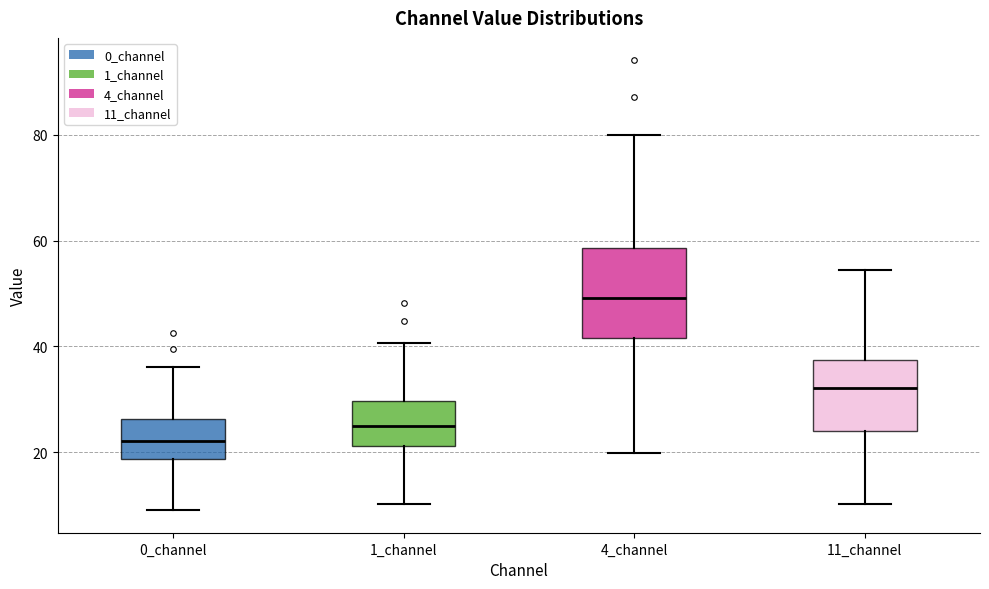

Reading left to right, read every box against the y-axis: the position of its median line, the range the box covers, and the ends of its whiskers. The values are not printed on the chart, so give them approximately, as read against the axis.

0_channel: median 22, box 18 to 26, whiskers 8 to 36
1_channel: median 24, box 22 to 30, whiskers 10 to 40
4_channel: median 50, box 42 to 58, whiskers 20 to 80
11_channel: median 32, box 24 to 38, whiskers 10 to 54